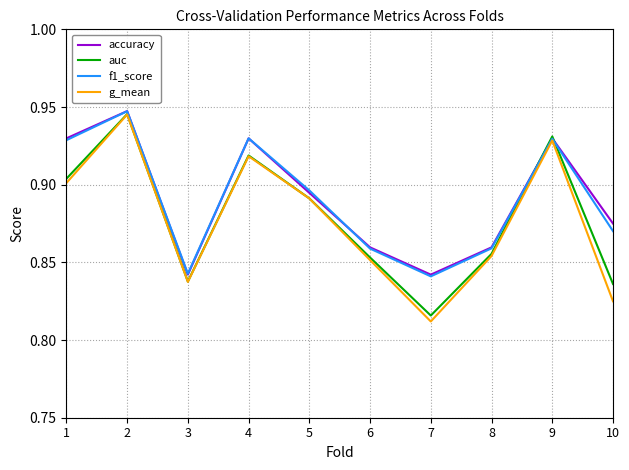

Is it true that f1_score equals 0.5 at 7?

False